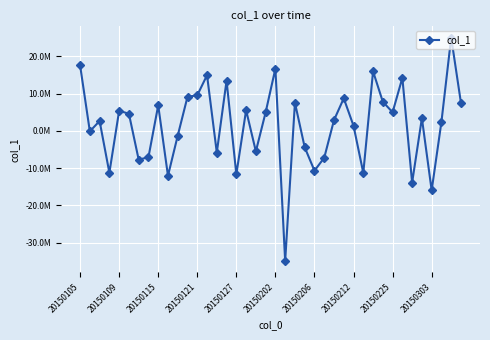

What is the sum of all values?

52233805.5